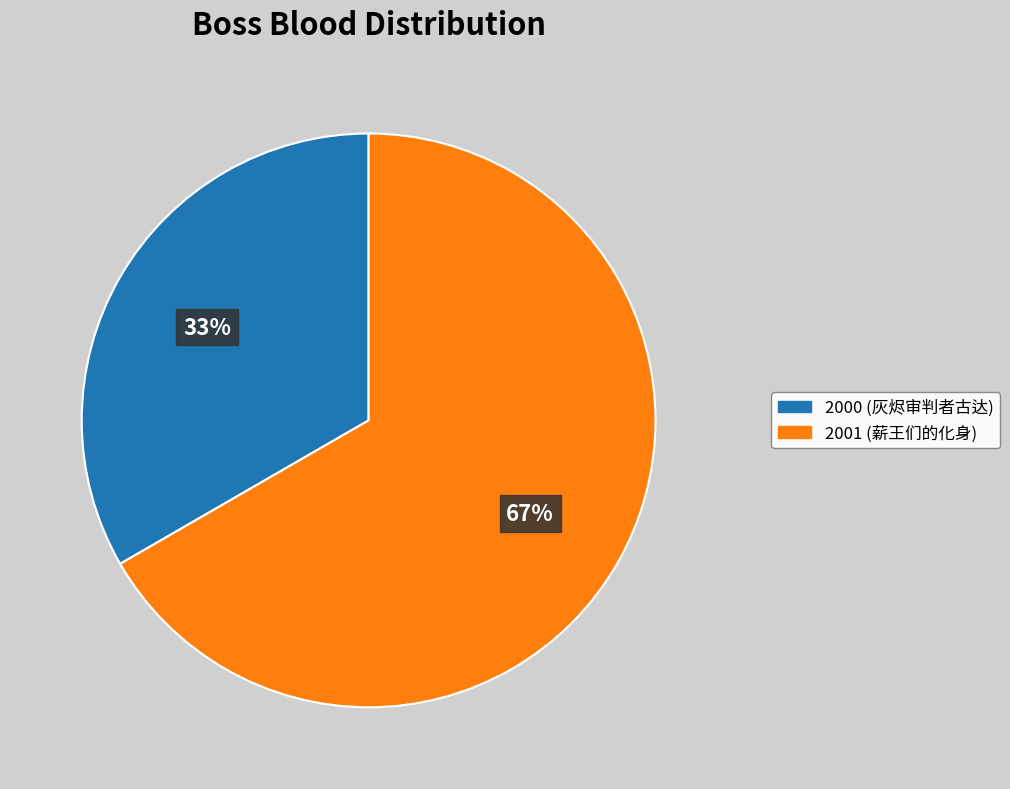

Which slice is the smallest?

2000